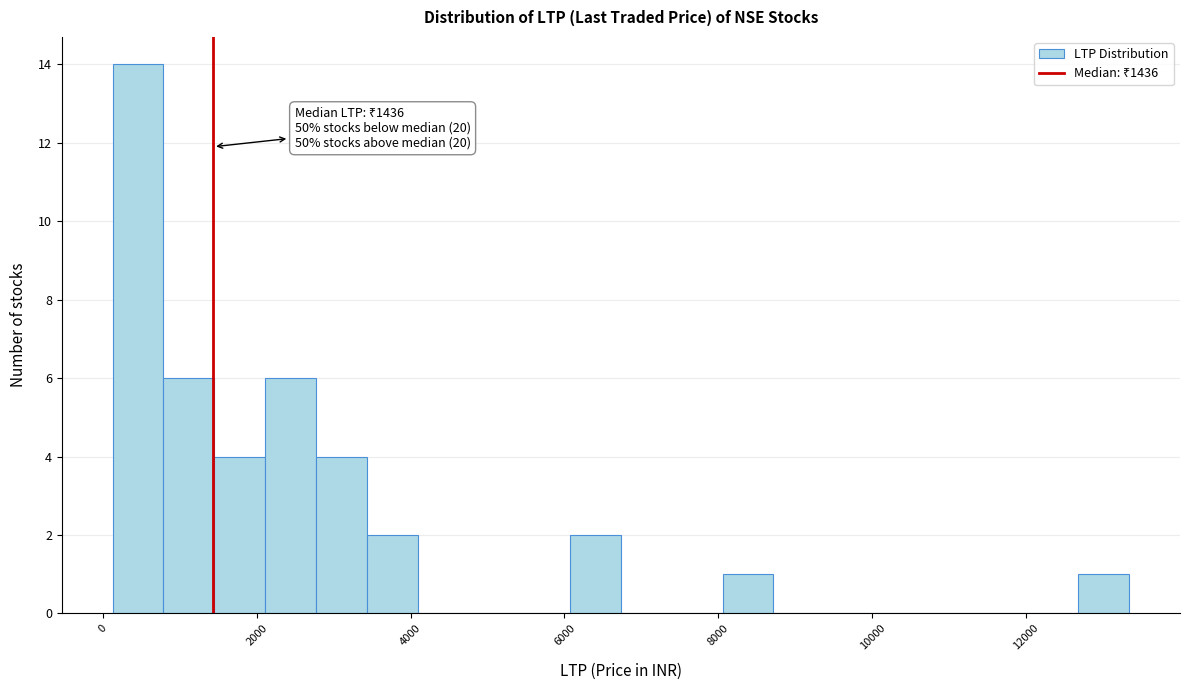

Read against the x-axis, roughly where is the centre of the tallest bar?

400